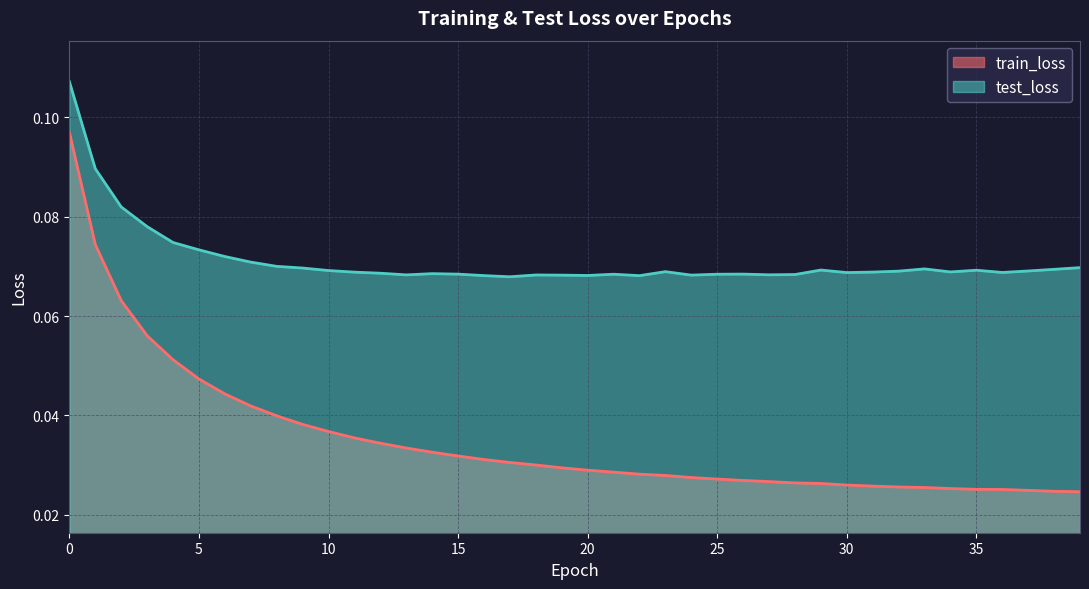

At 12, list the series in order from smallest to largest.

train_loss, test_loss